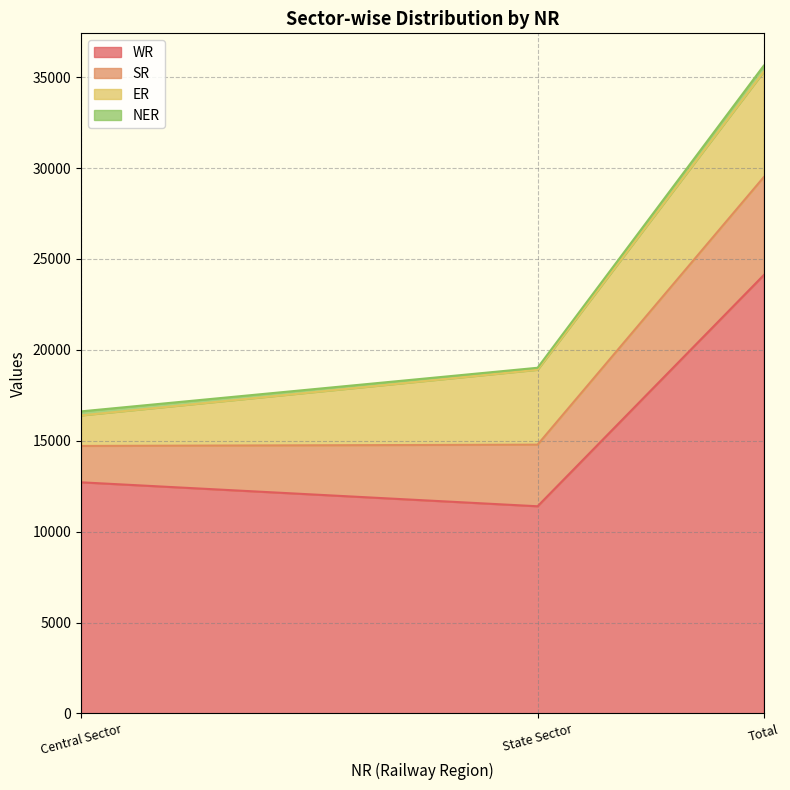

What is the average value of the SR series?

3593